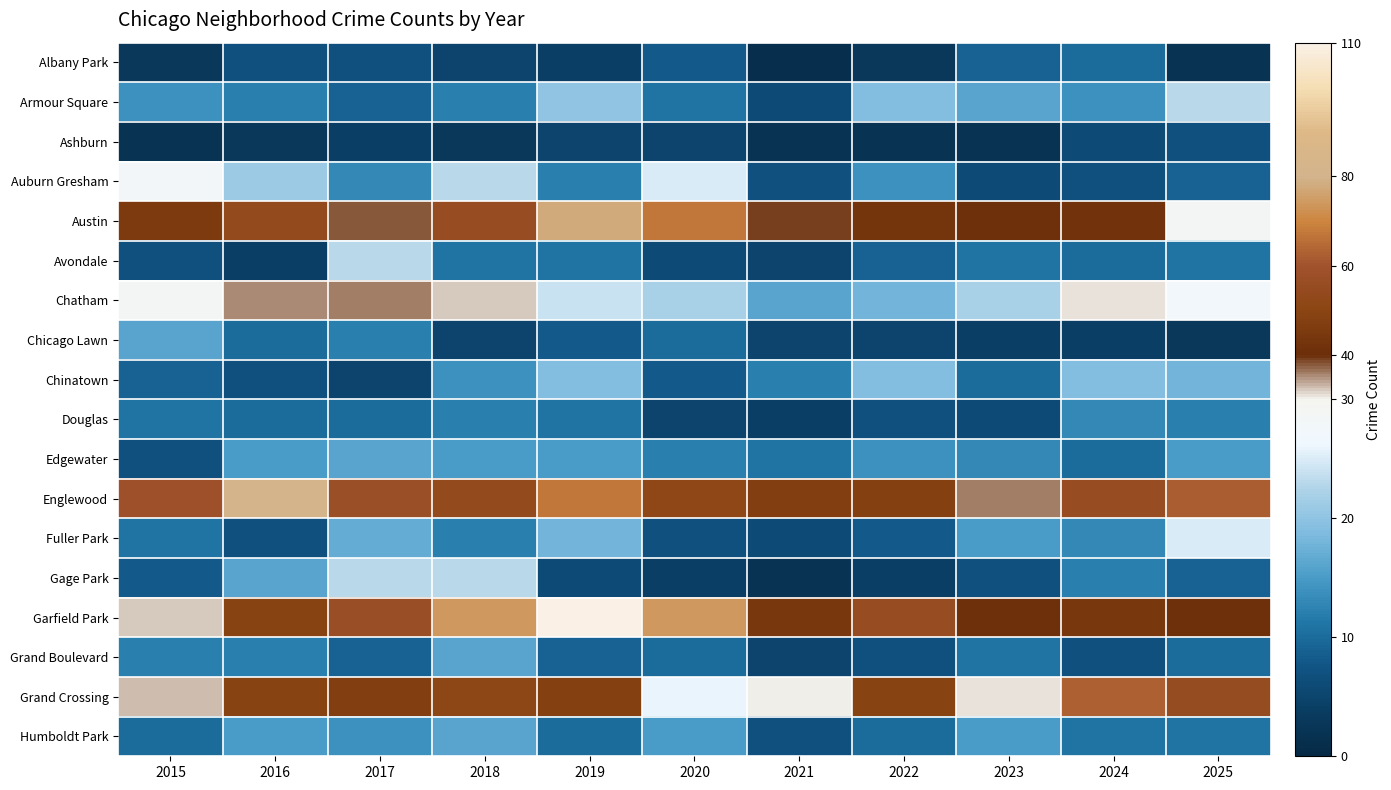

How many distinct data groups are displayed?

18